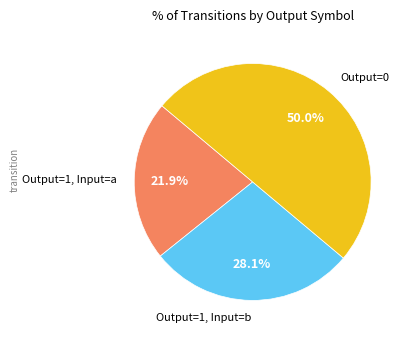

Which category has the biggest portion of the pie?

Output=0